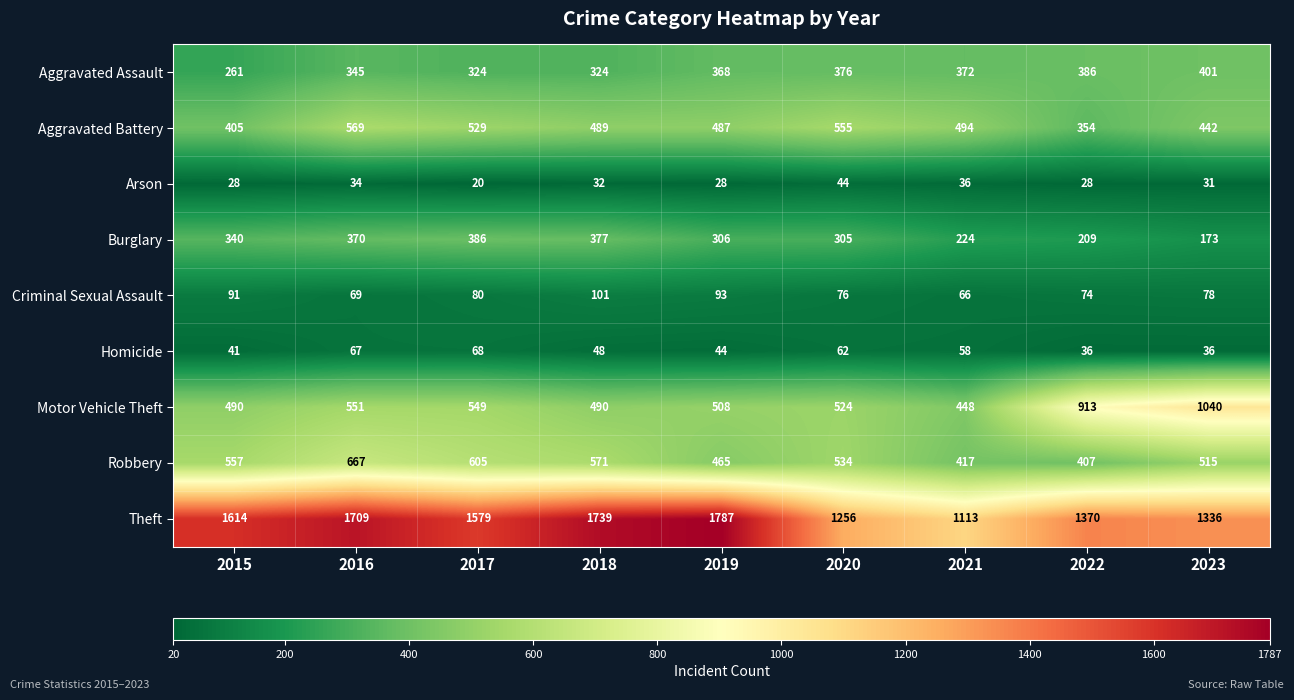

Count the number of categories in the chart.

9